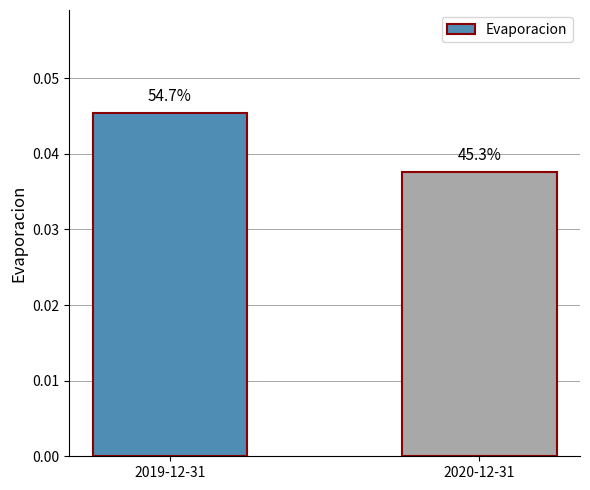

Which category has the lowest value across all series?

2020-12-31